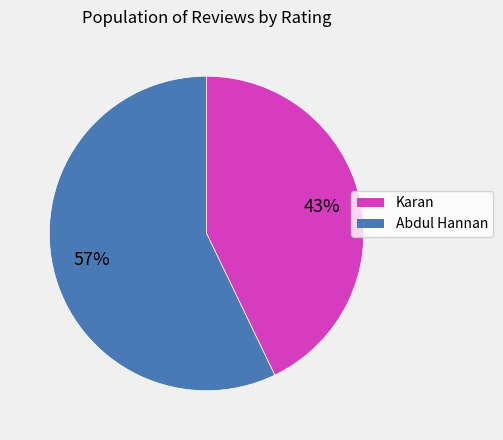

Count the number of slices in the pie.

2